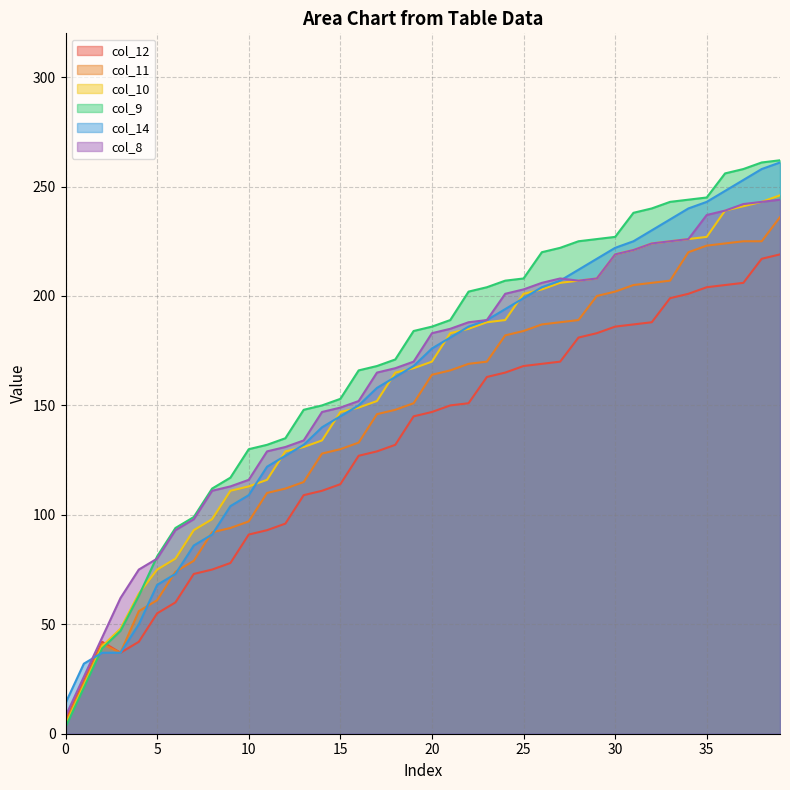

At which label is col_8 closest to 126?

11